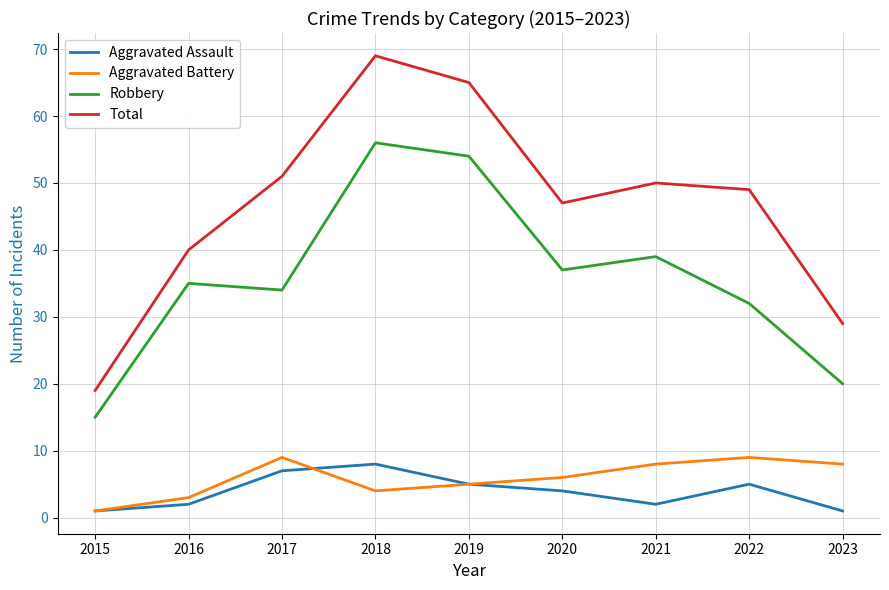

Which label corresponds to the largest value in the chart?

2018